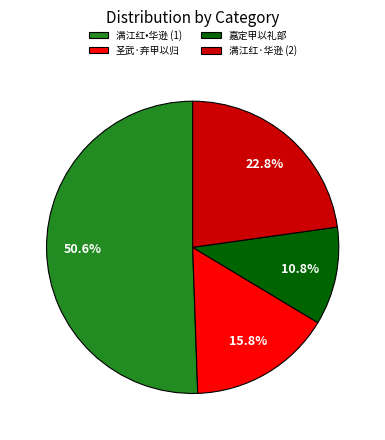

How much of the chart is everything except 嘉定甲以礼部?

89.2%